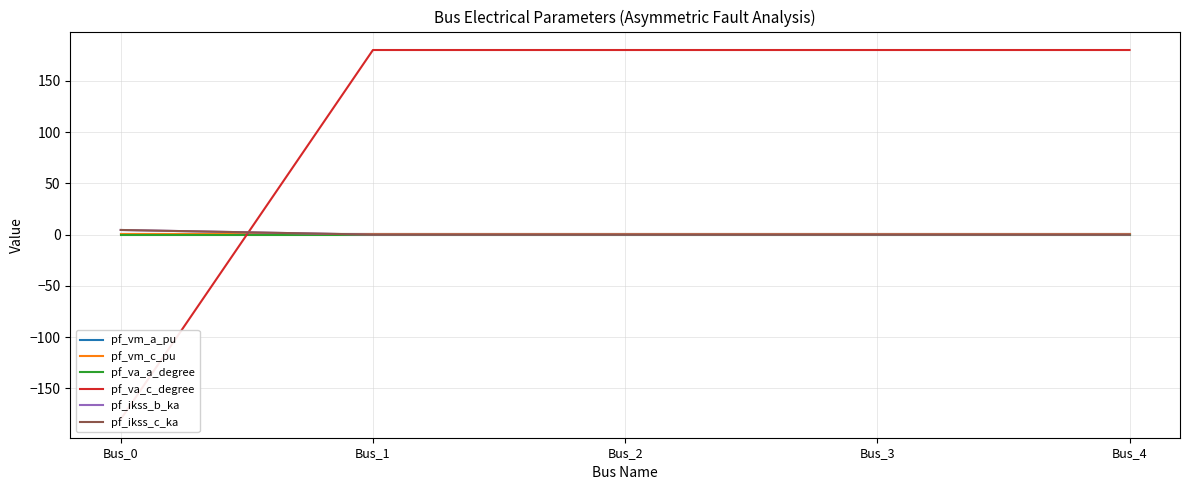

What is the difference between the pf_ikss_b_ka values at Bus_0 and Bus_1?

4.5